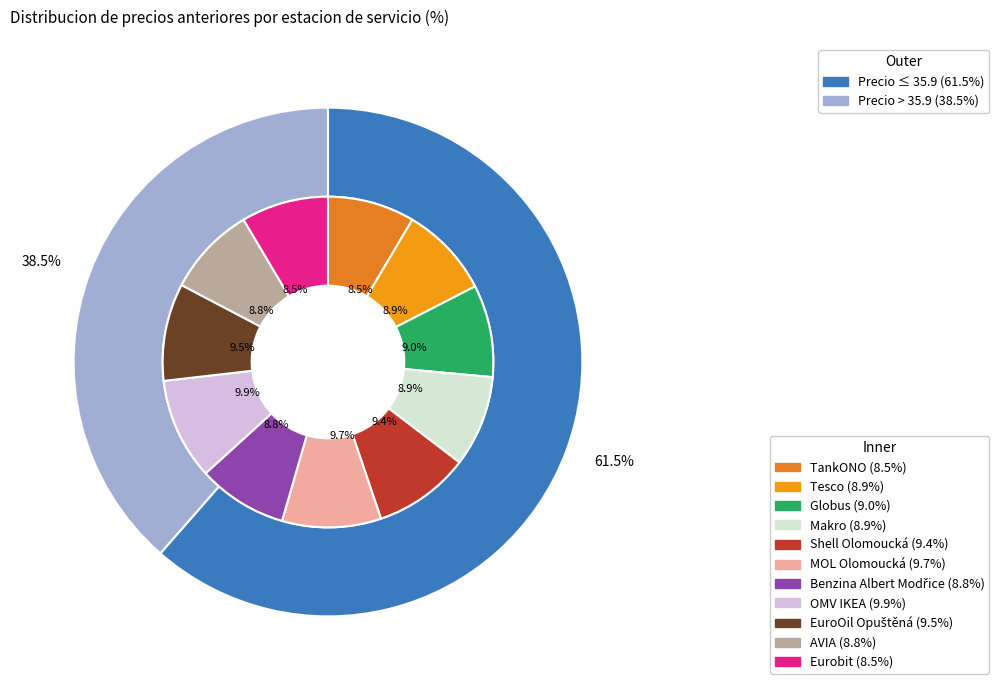

Rank the categories by value from lowest to highest.

TankONO, Eurobit, Benzina Albert Modřice, AVIA, Tesco, Makro, Globus, Shell Olomoucká, EuroOil Opuštěná, MOL Olomoucká, OMV IKEA